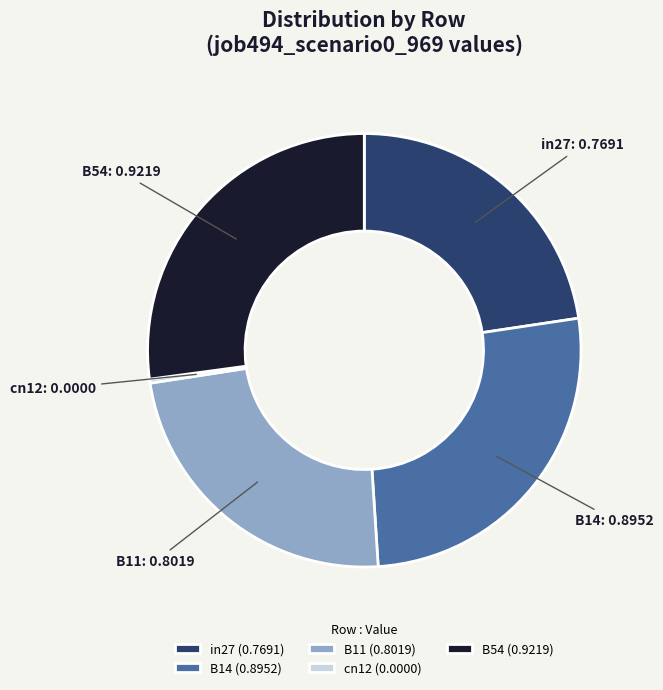

Which slice is the smallest?

cn12